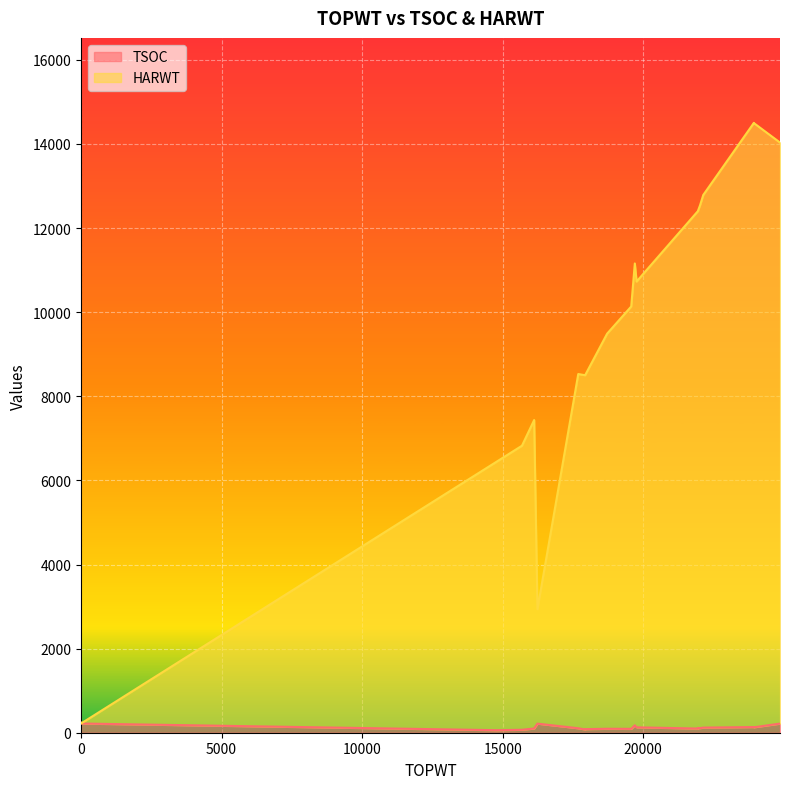

Which series has the widest spread of values?

HARWT